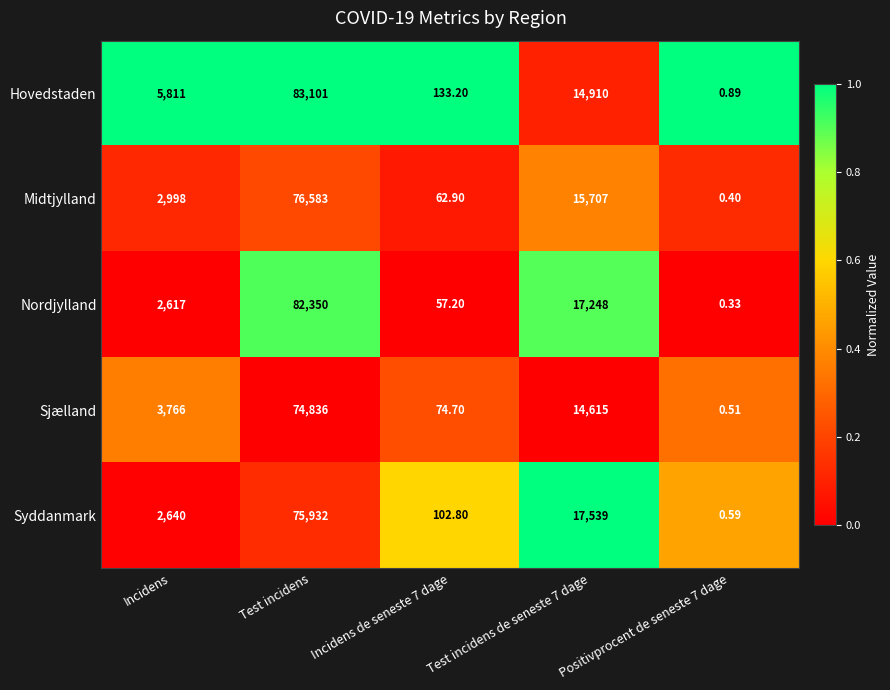

At which category does the chart reach its peak across all series?

Test incidens